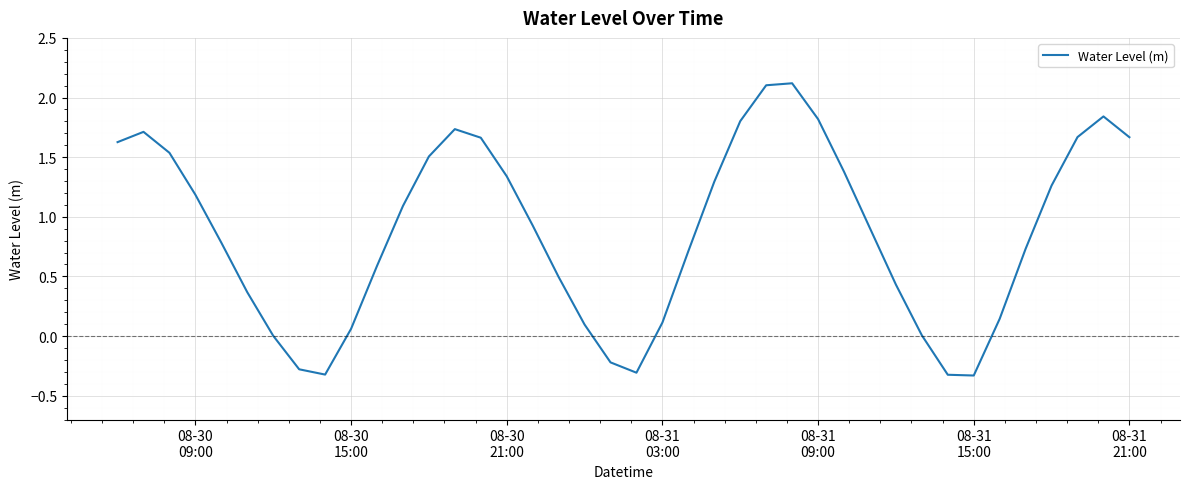

What is the smallest value displayed?

-0.3